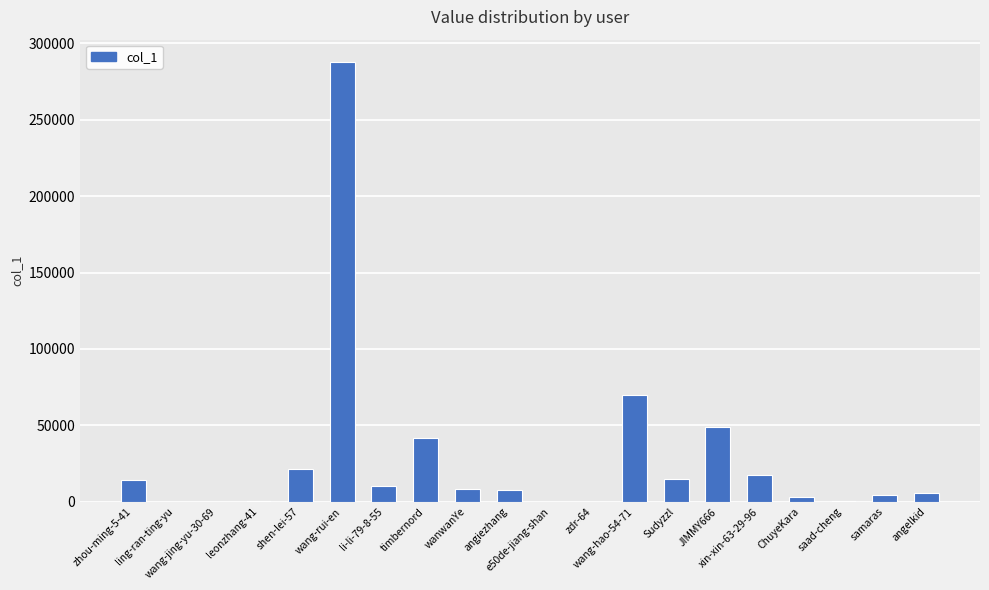

Which category has the highest value across all series?

wang-rui-en